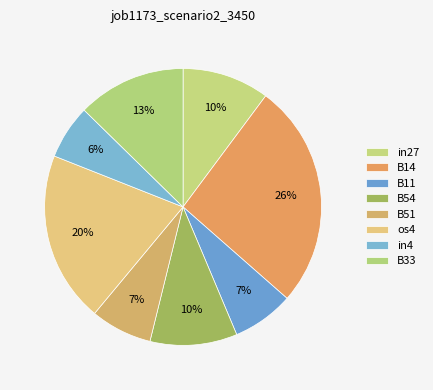

How many segments does this pie chart have?

8